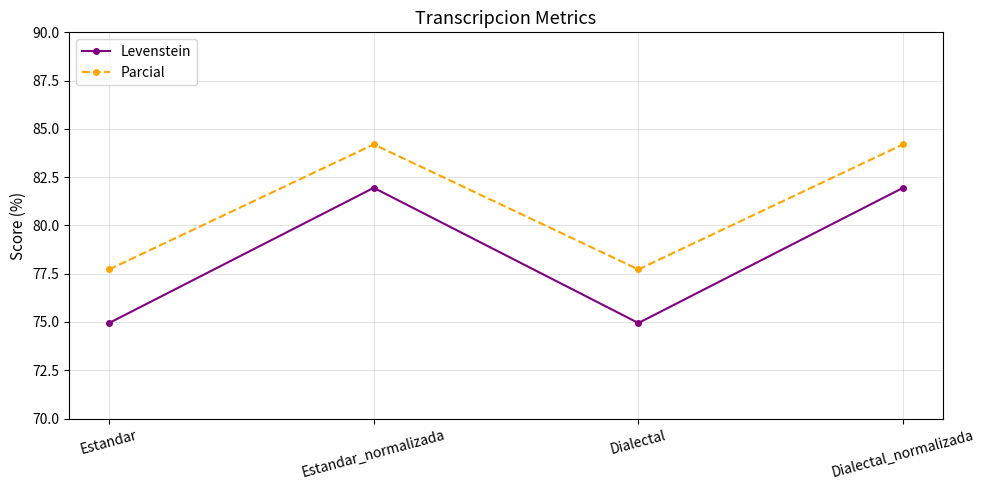

What is the value of the Parcial point at the 2nd from the left?

84.2